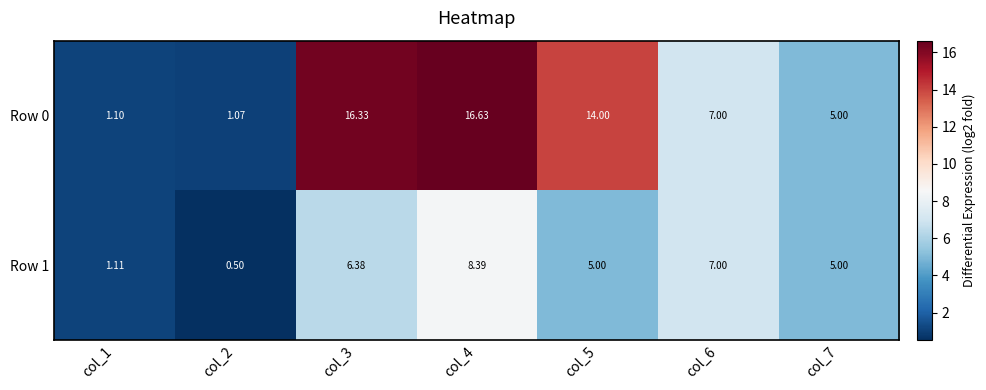

Is the value of Row 1 at col_1 greater than the value of Row 0 at col_4?

No